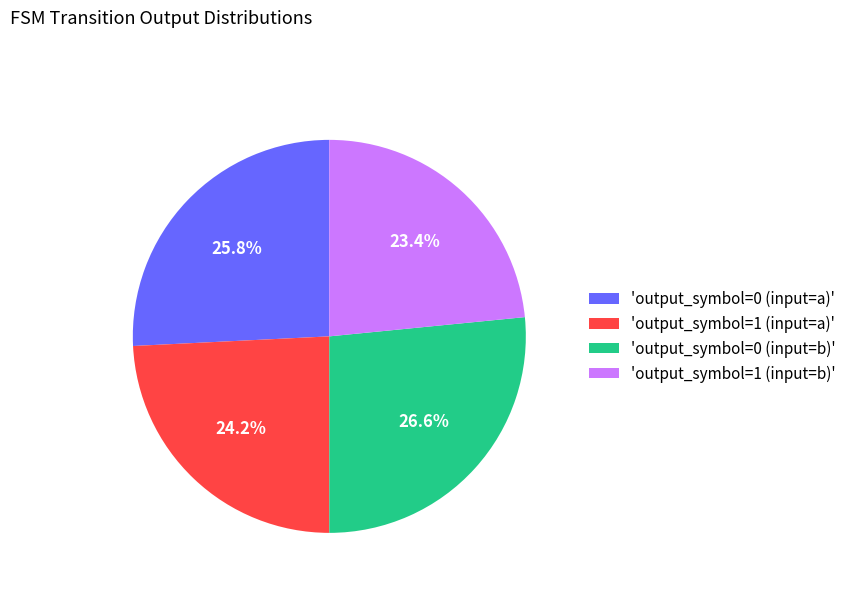

Which has a higher value, 'output_symbol=1 (input=a)' or 'output_symbol=0 (input=a)'?

'output_symbol=0 (input=a)'